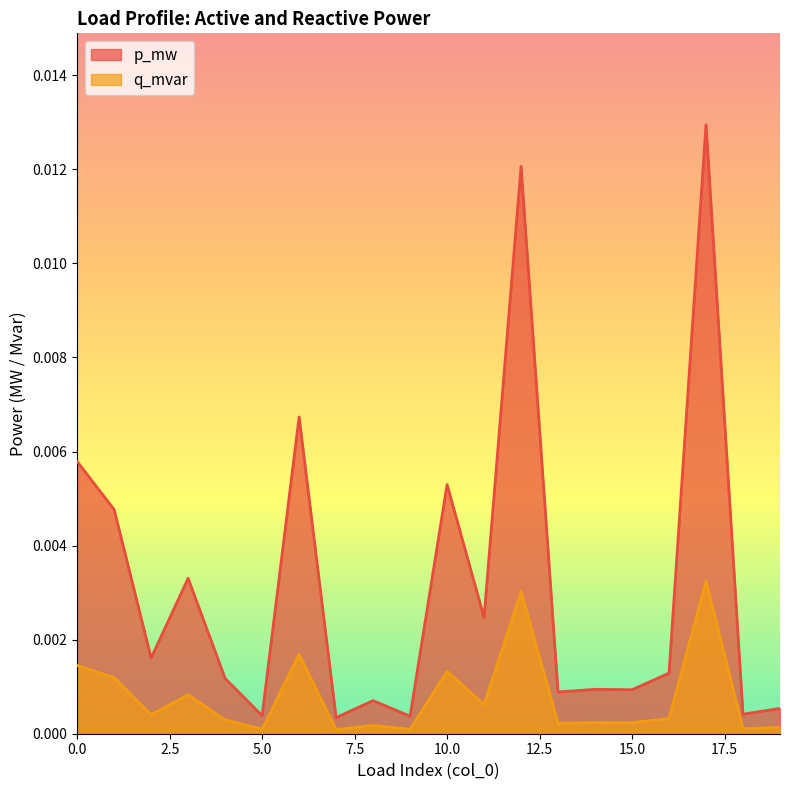

Which series has the largest total across all categories?

p_mw